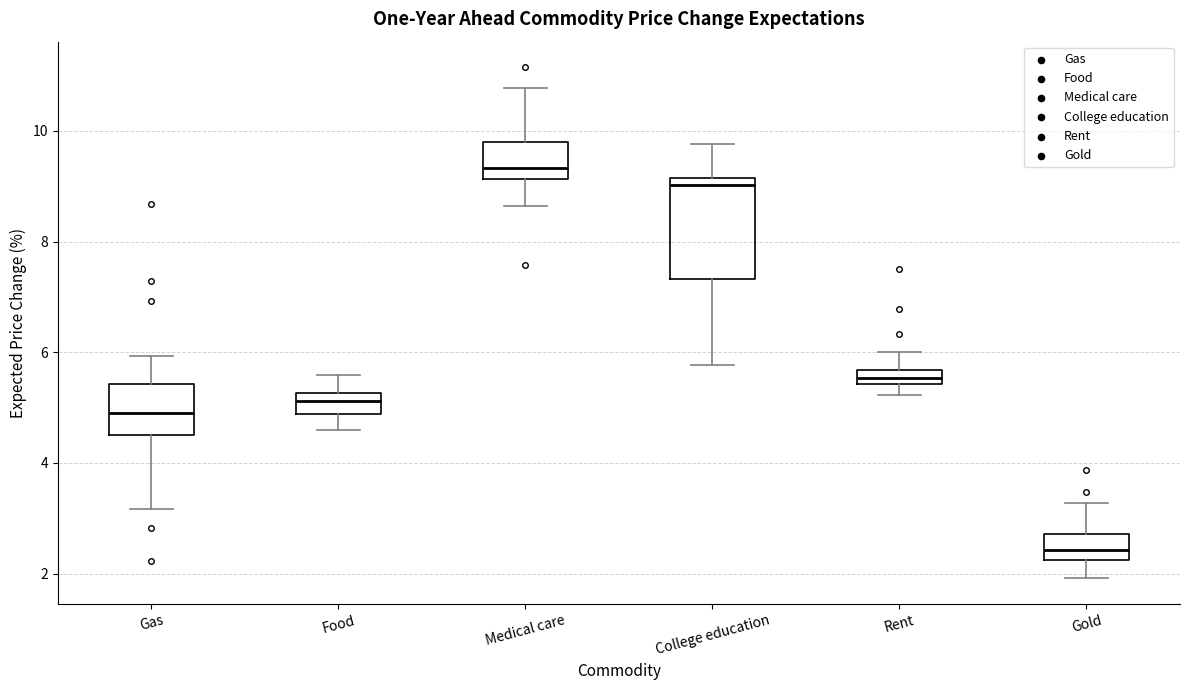

Where does the upper whisker of the box for Food end on the y-axis? The values are not printed on the chart, so give them approximately, as read against the axis.

5.6